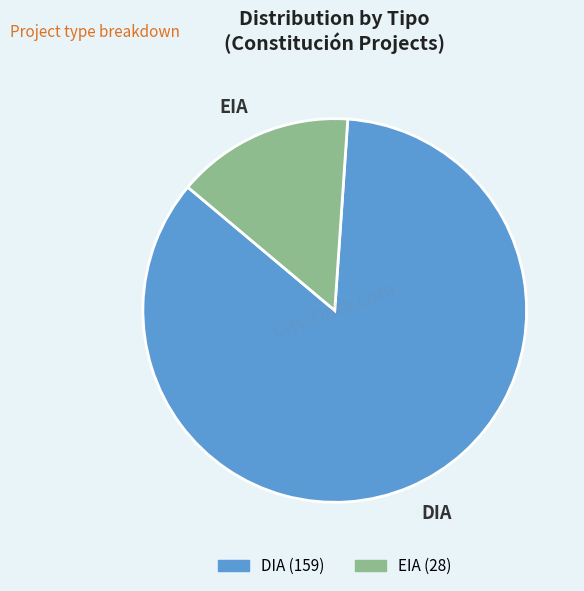

What is the ratio of the value at EIA to the value at DIA?

0.2